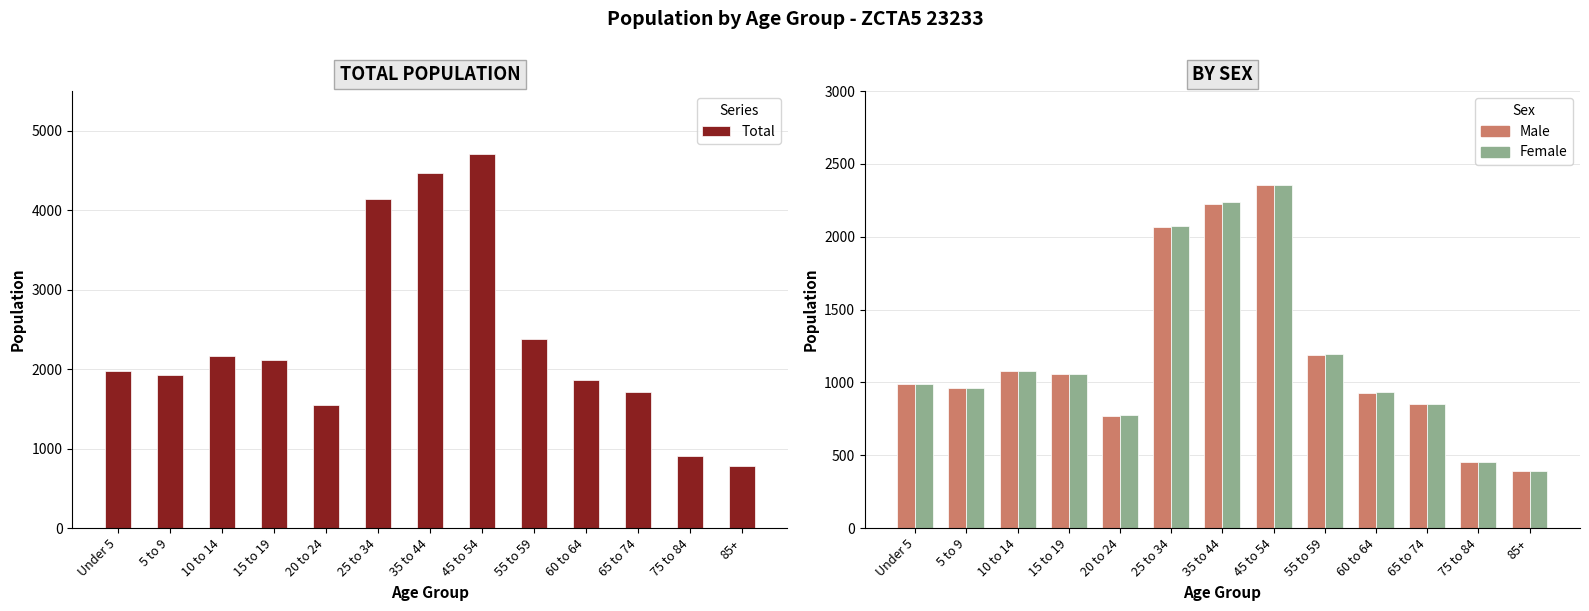

Between 5 to 9 and 15 to 19, which is larger?

15 to 19